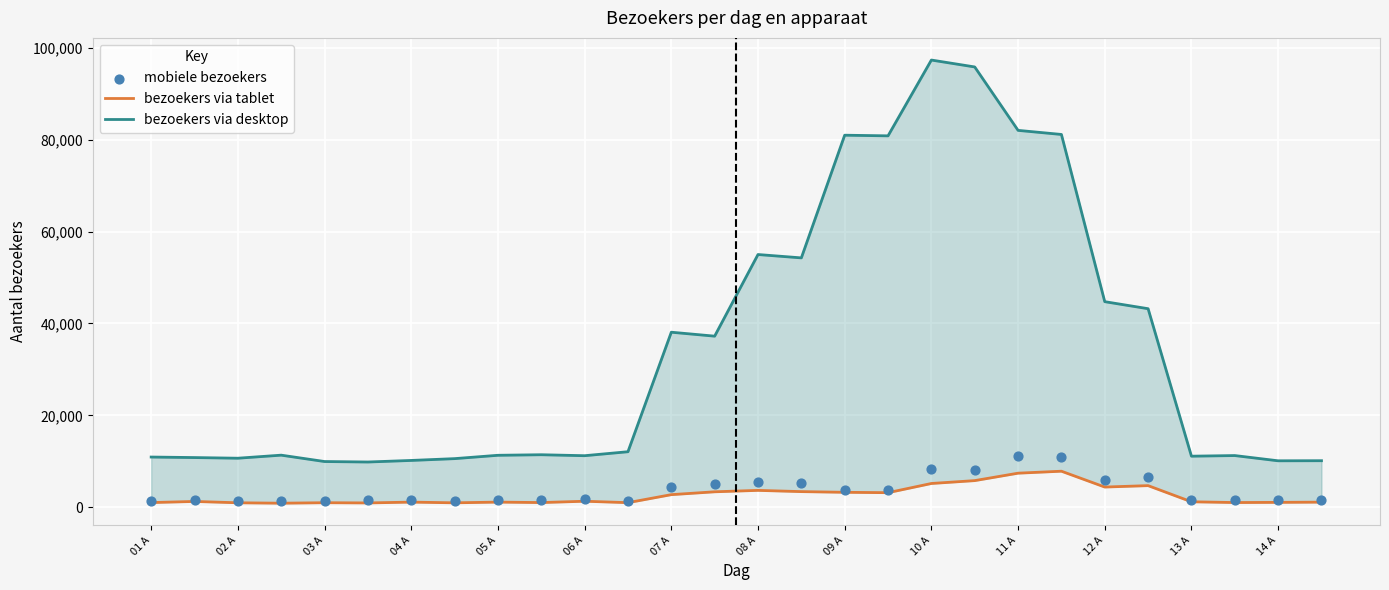

Which series has the widest spread of Y values?

bezoekers via desktop